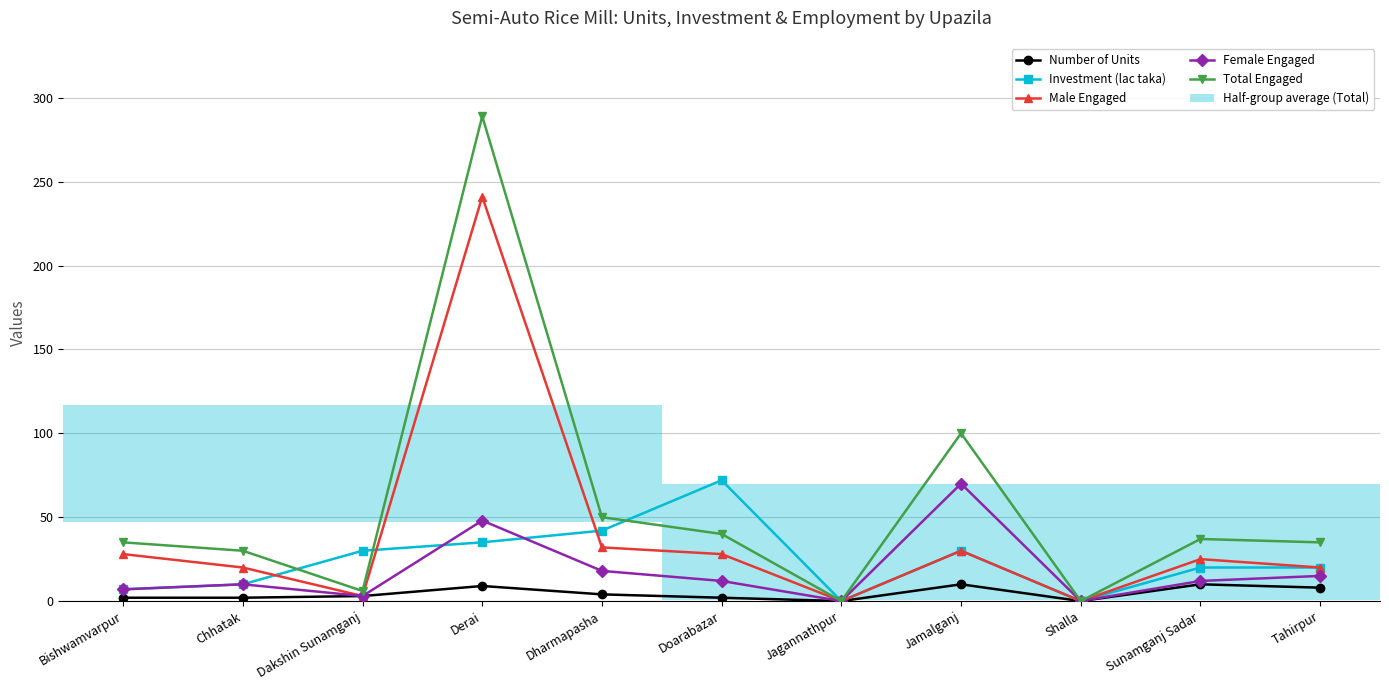

How many positive values does the Female Engaged series have?

9